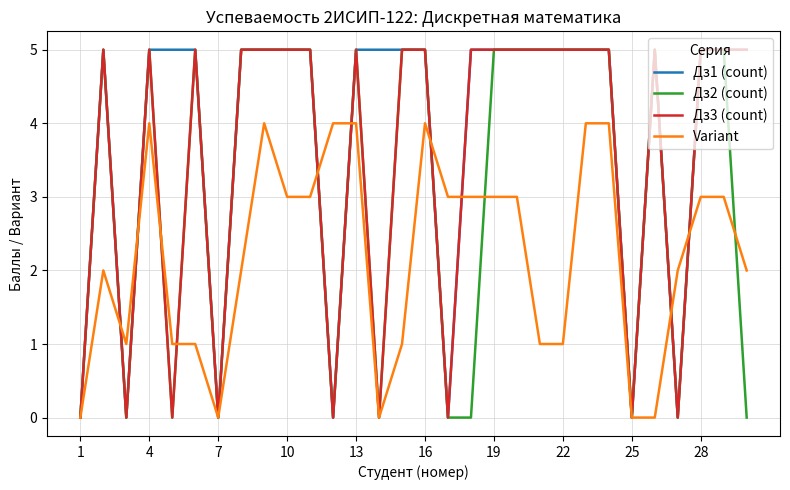

List the series in order of their overall mean, lowest first.

Variant, Дз2 (count), Дз3 (count), Дз1 (count)